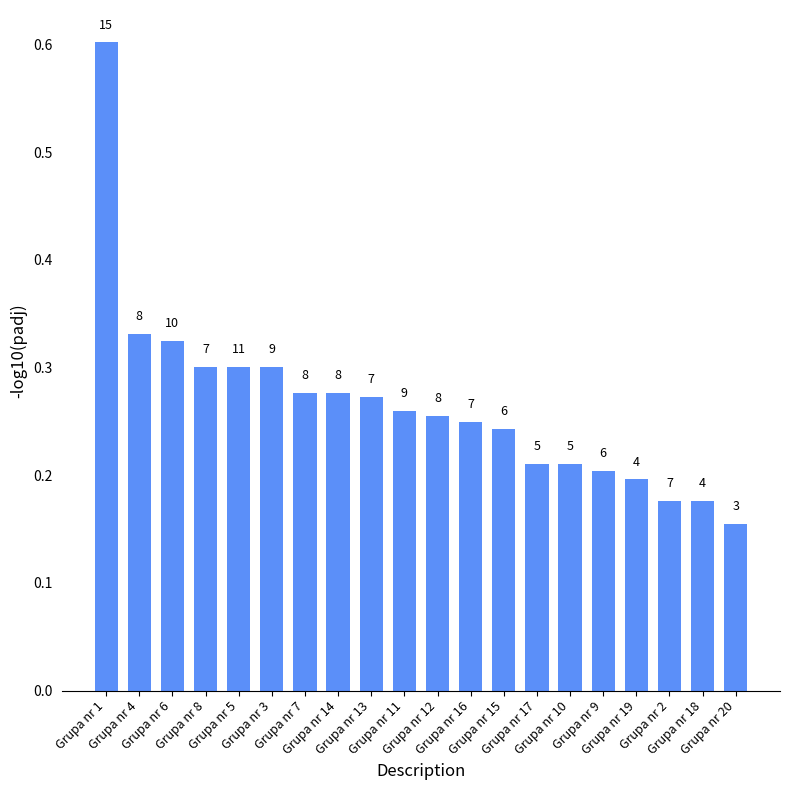

Rank the categories by value from highest to lowest.

Grupa nr 1, Grupa nr 4, Grupa nr 6, Grupa nr 8, Grupa nr 5, Grupa nr 3, Grupa nr 7, Grupa nr 14, Grupa nr 13, Grupa nr 11, Grupa nr 12, Grupa nr 16, Grupa nr 15, Grupa nr 17, Grupa nr 10, Grupa nr 9, Grupa nr 19, Grupa nr 2, Grupa nr 18, Grupa nr 20